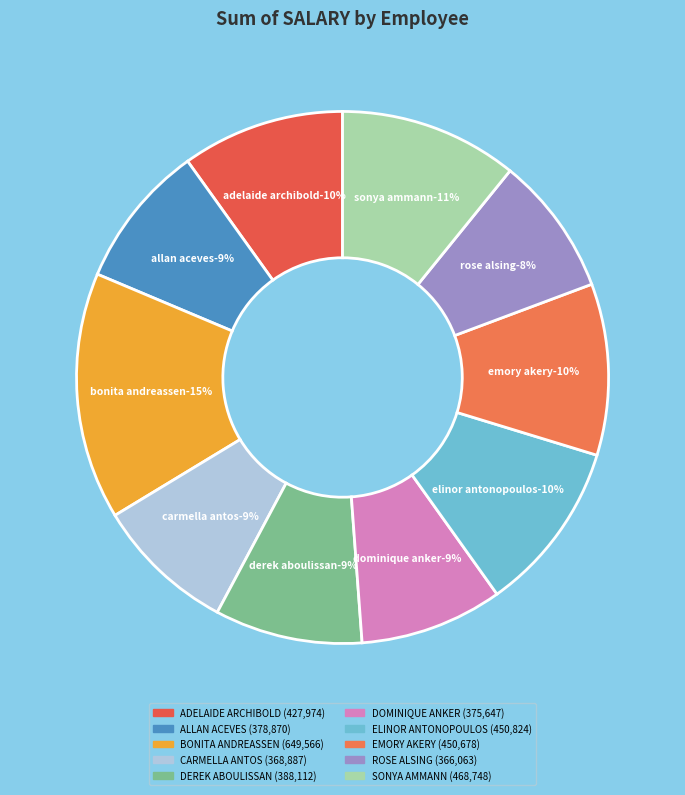

How many slices are in this pie chart?

10